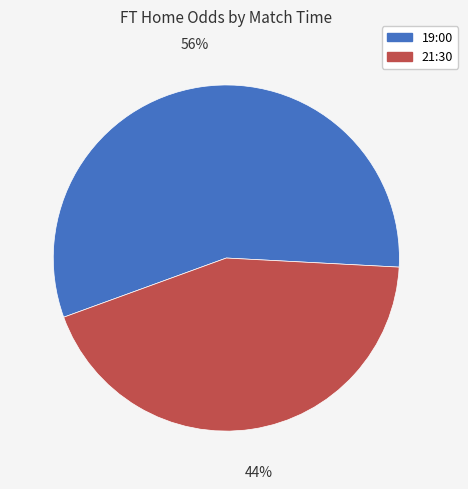

What is the majority slice?

19:00